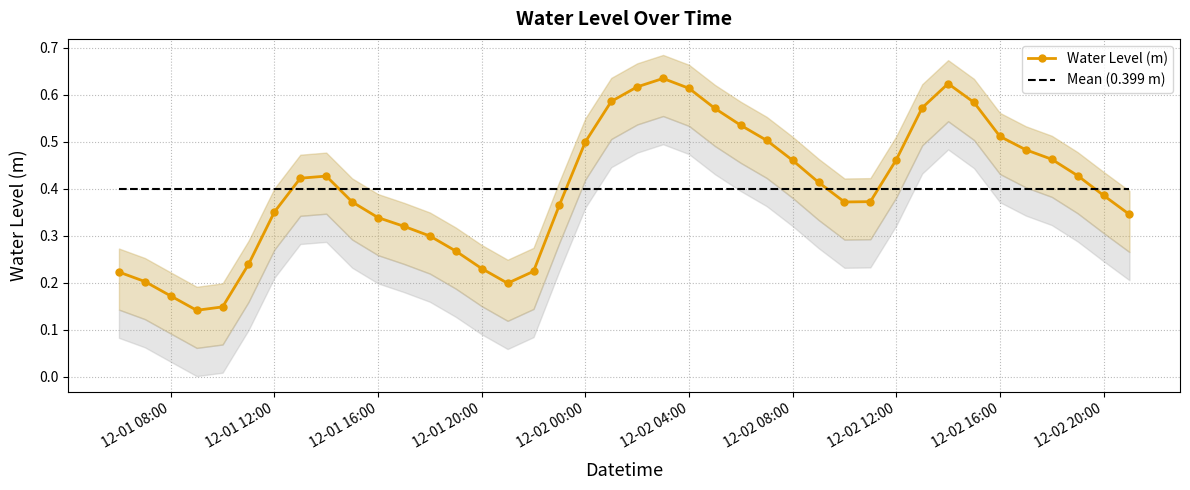

The value of Mean (0.399 m) at 12-02 20:00 is 0.4. True or false?

True